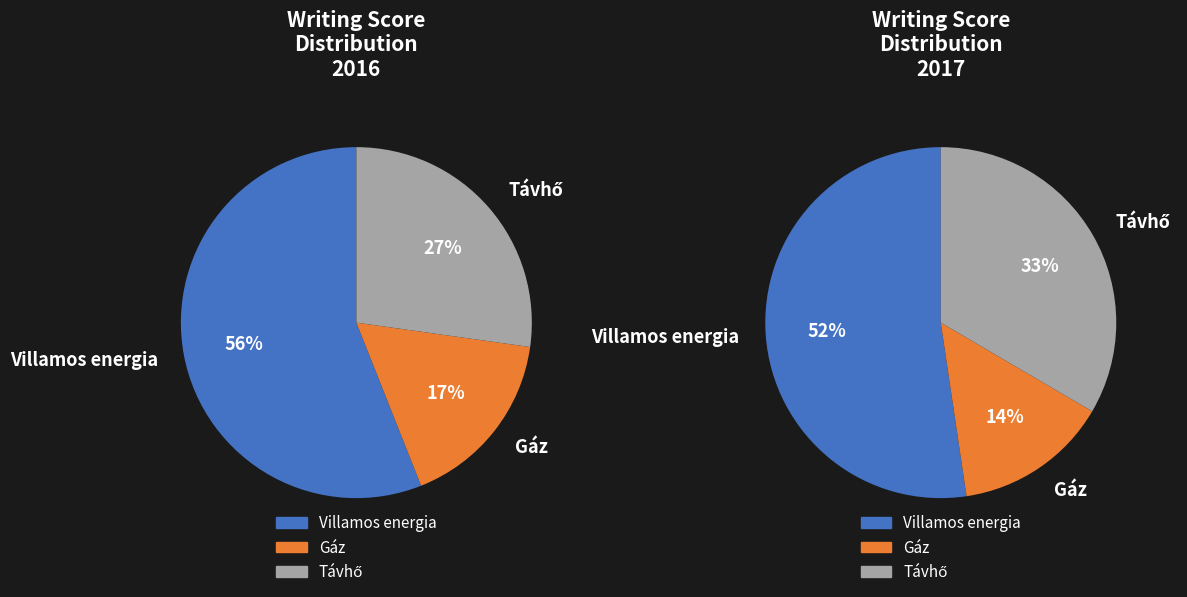

To the nearest percent, what is the difference between the 4 and 17 slice percentages?

3%